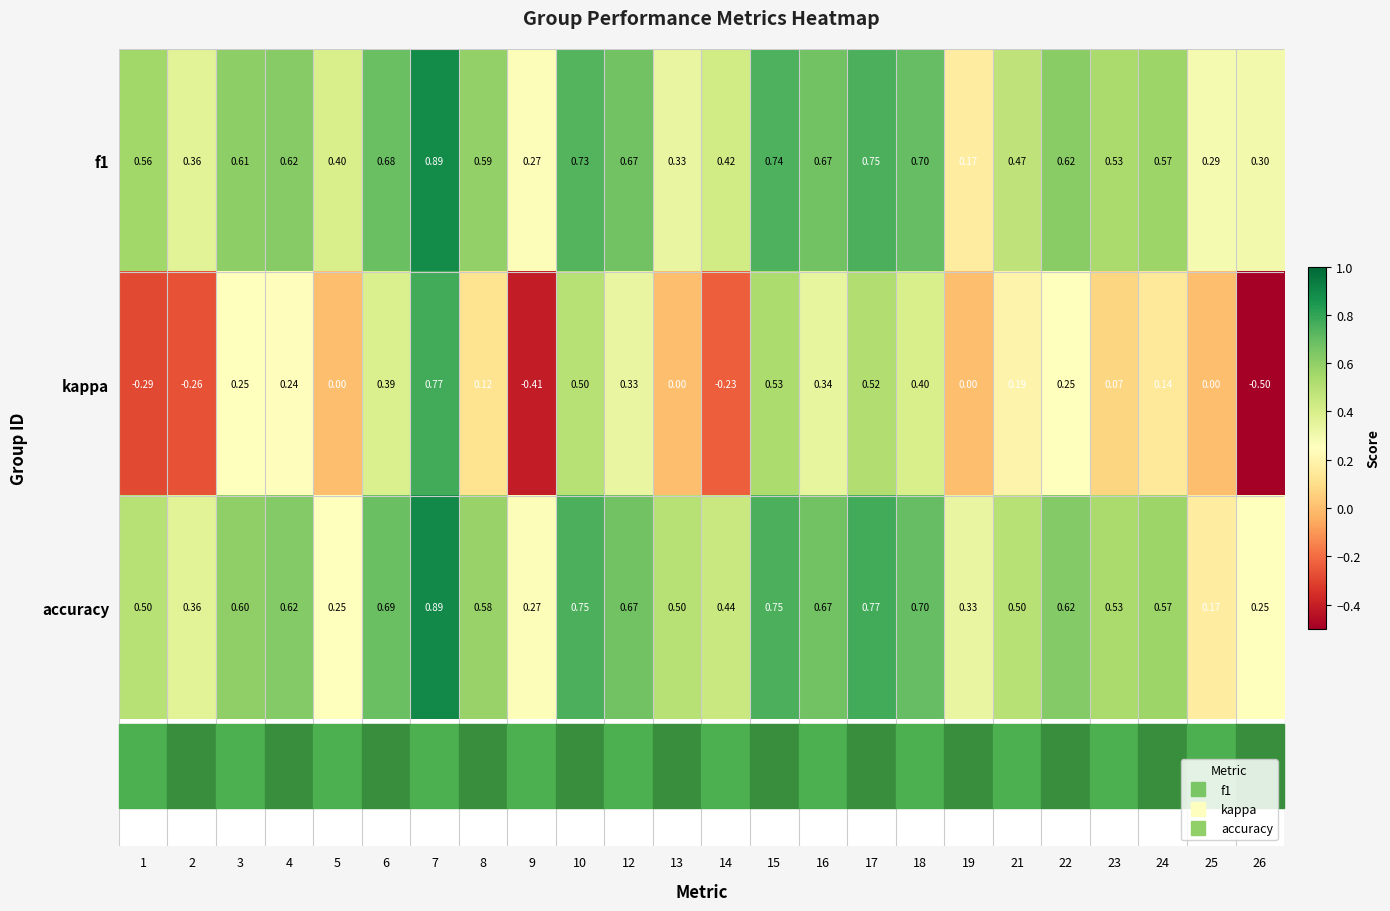

Which series changed the most between 6 and 23?

kappa